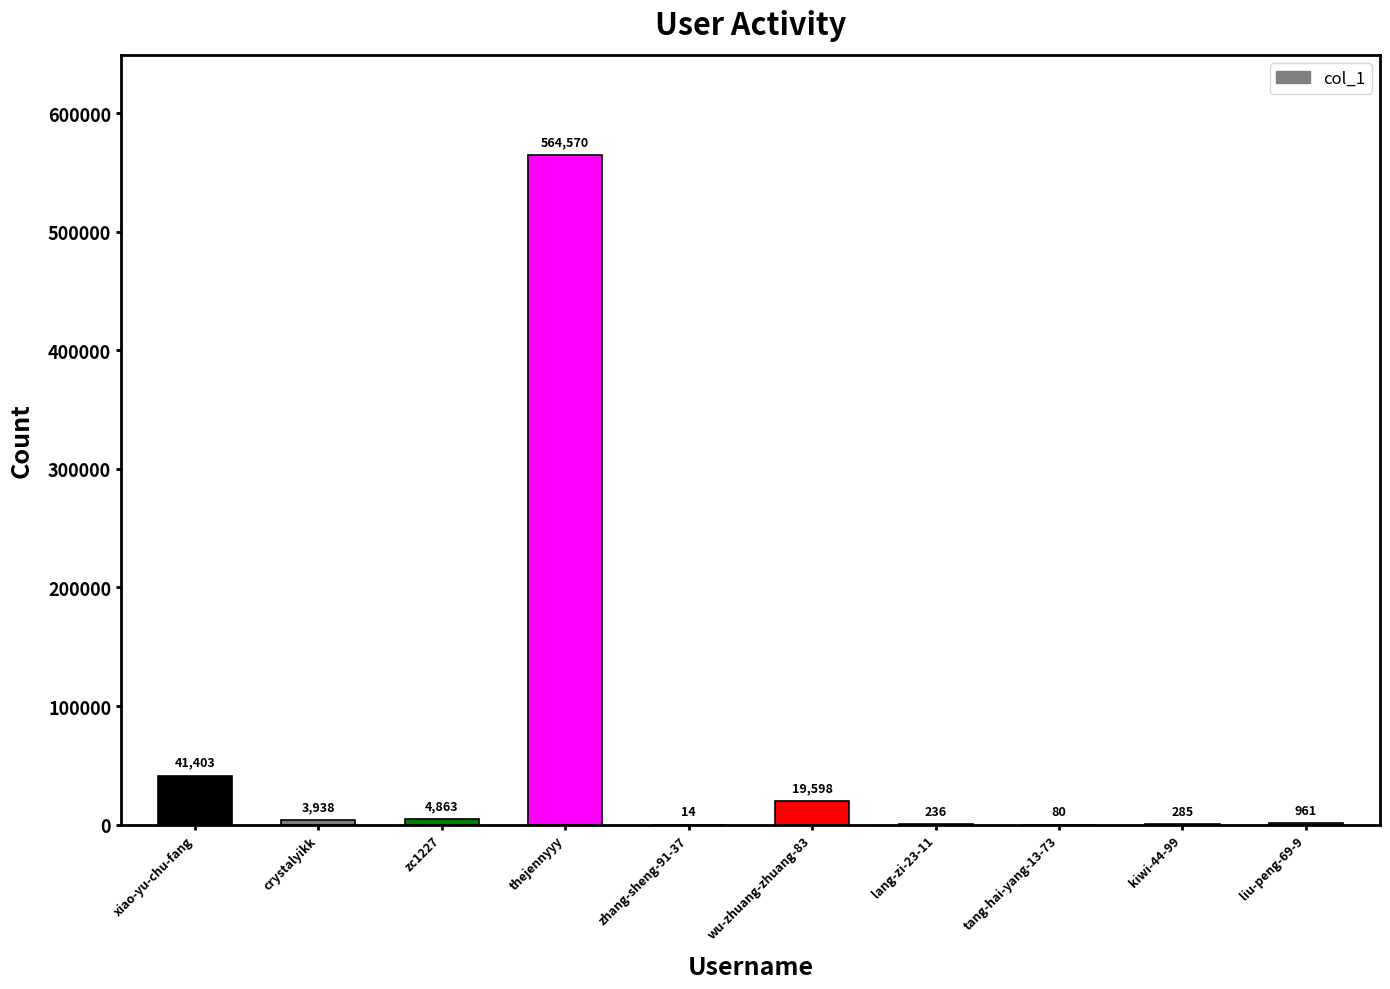

How many data points does each series have?

10